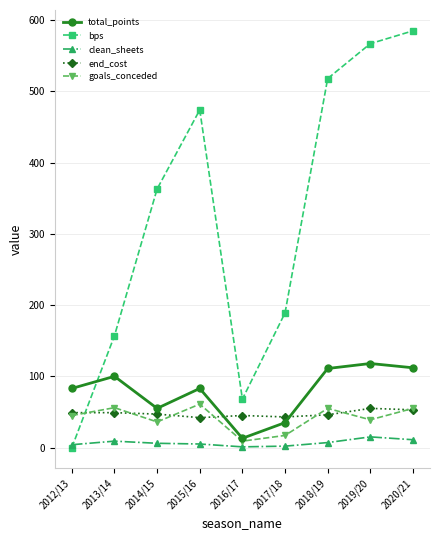

Is the value of end_cost at 2020/21 greater than the value of bps at 2015/16?

No